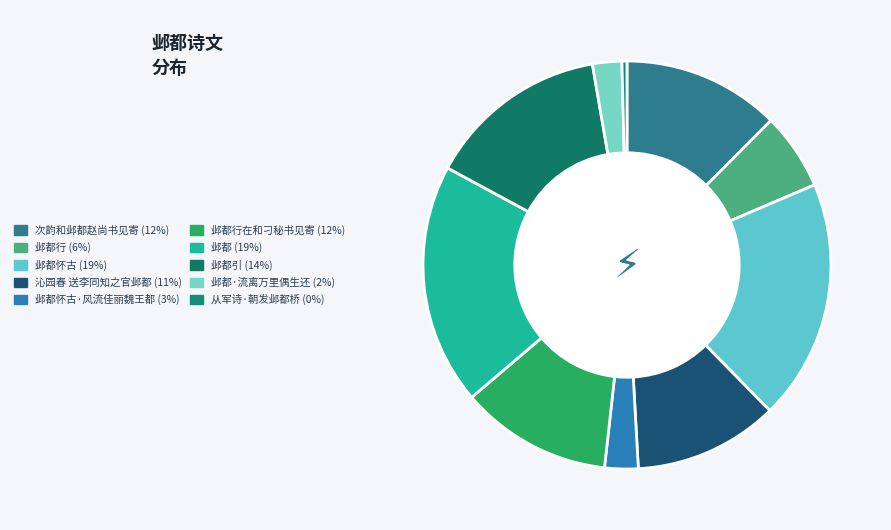

Does any single category account for the majority?

No